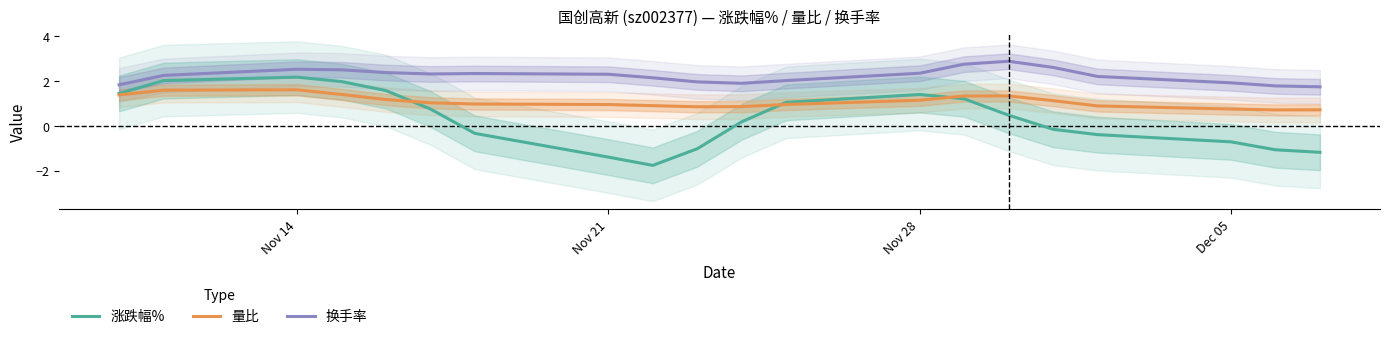

What value does the 换手率 series have at Dec 05?

1.9